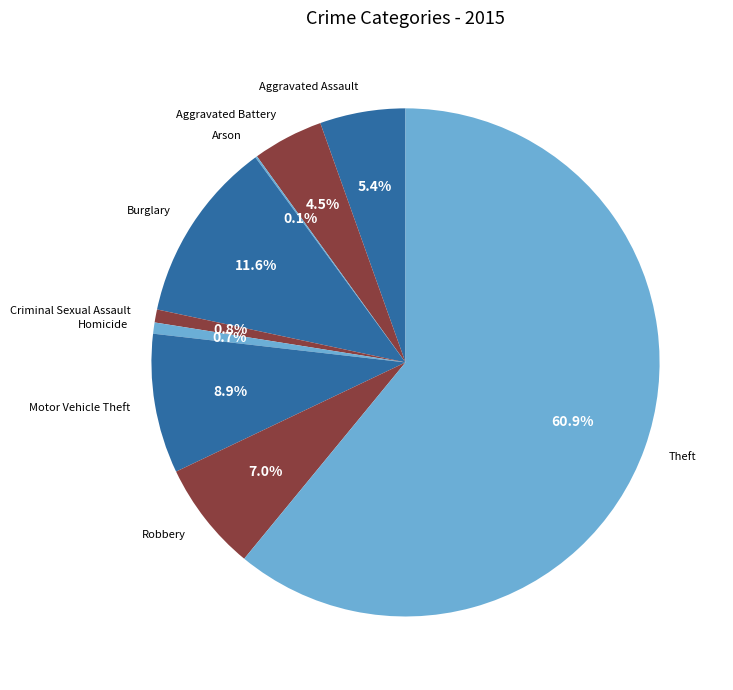

Is Burglary the majority of the pie?

No